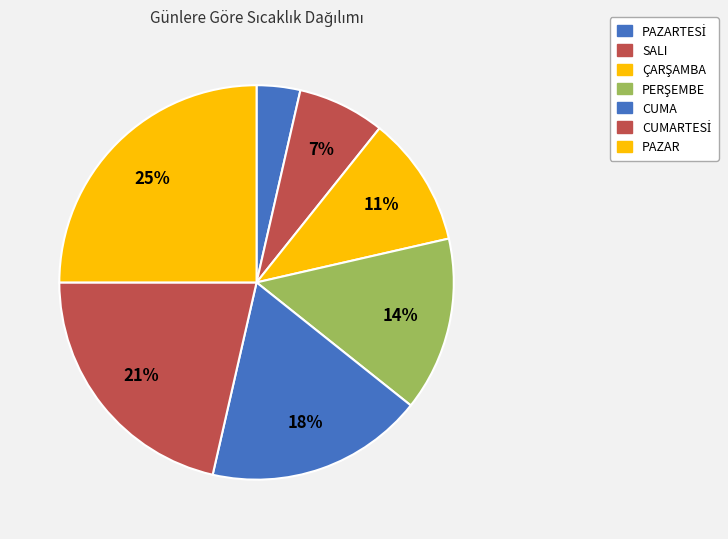

How many segments does this pie chart have?

7